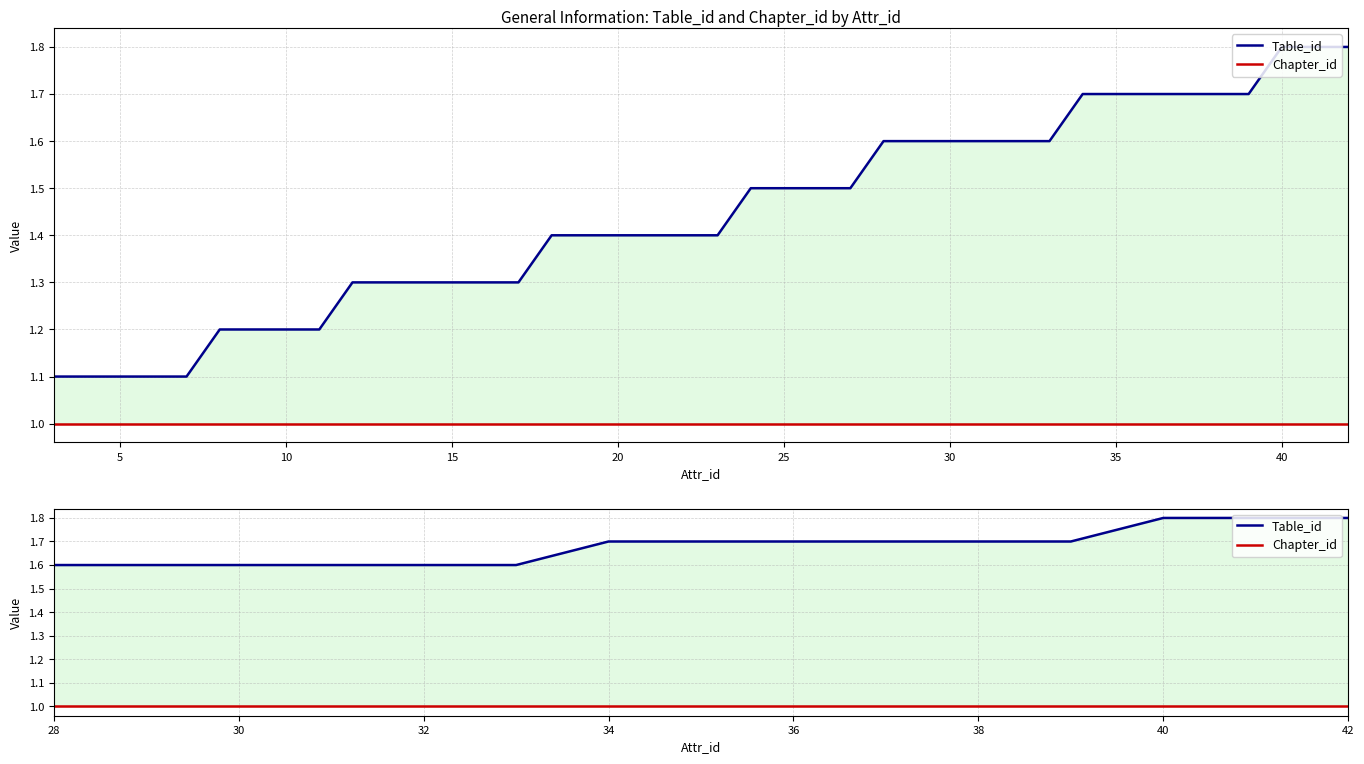

Is the value of Table_id at 11 greater than the value of Chapter_id at 15?

Yes